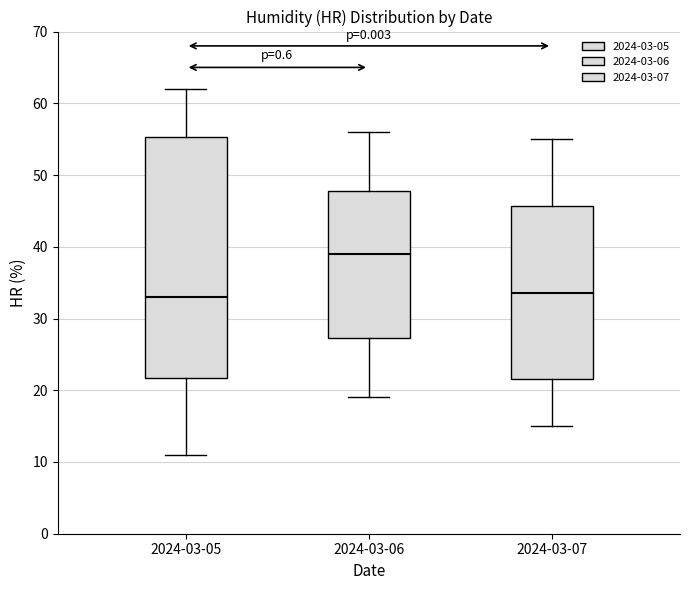

Reading left to right, read every box against the y-axis: the position of its median line, the range the box covers, and the ends of its whiskers. The values are not printed on the chart, so give them approximately, as read against the axis.

2024-03-05: median 33, box 22 to 55, whiskers 11 to 62
2024-03-06: median 39, box 27 to 48, whiskers 19 to 56
2024-03-07: median 34, box 22 to 46, whiskers 15 to 55